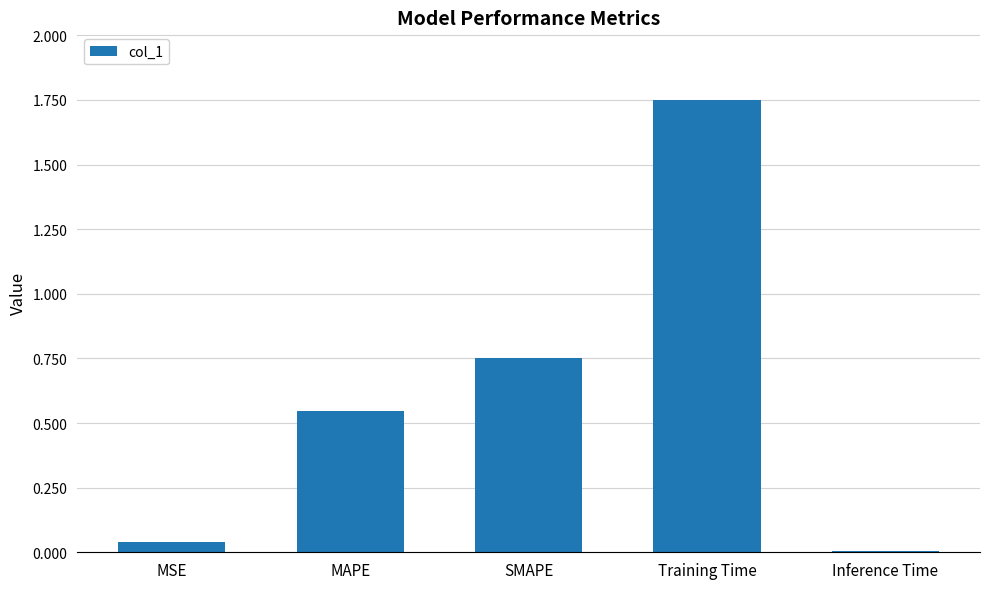

What is the sum of the values at Training Time and MSE?

1.8